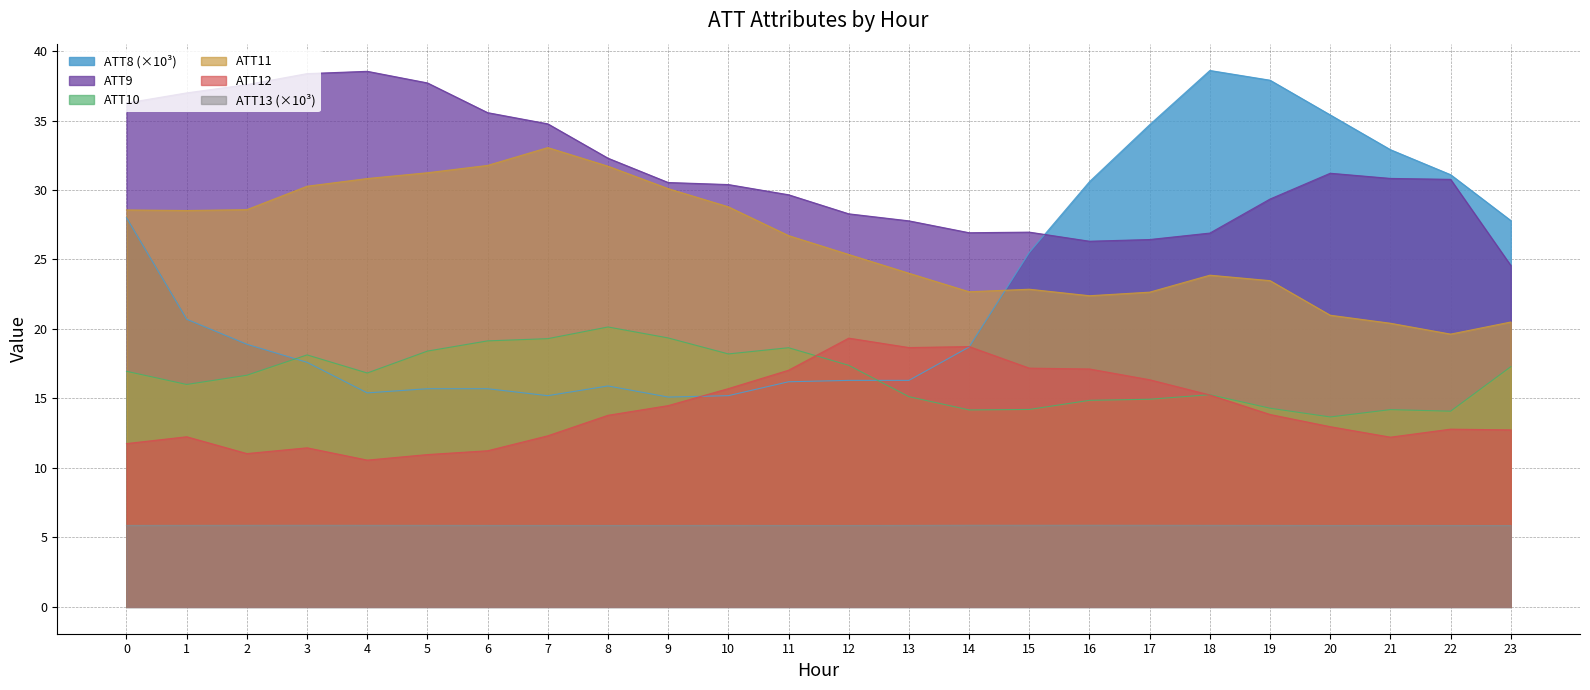

Rank the series at 7 from highest to lowest value.

ATT9, ATT11, ATT10, ATT8 (×10³), ATT12, ATT13 (×10³)